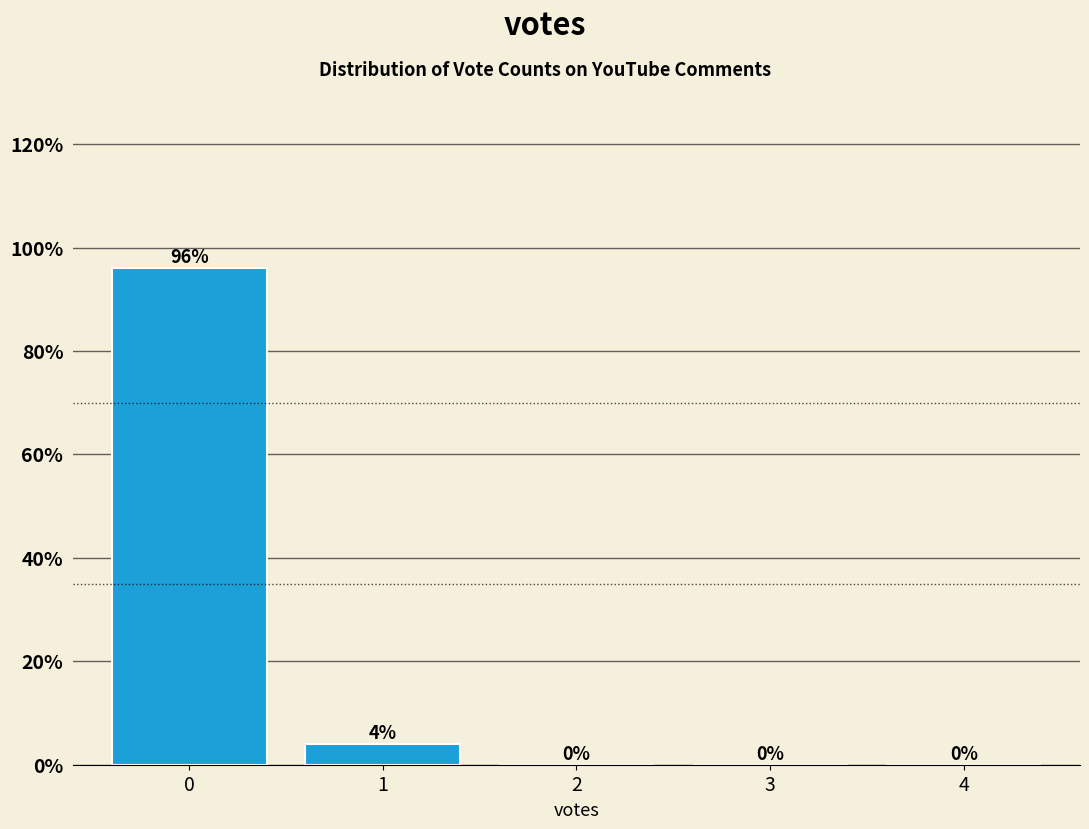

Reading left to right, extract all data points from this chart.

0=96.0	1=4.0	2=0.0	3=0.0	4=0.0